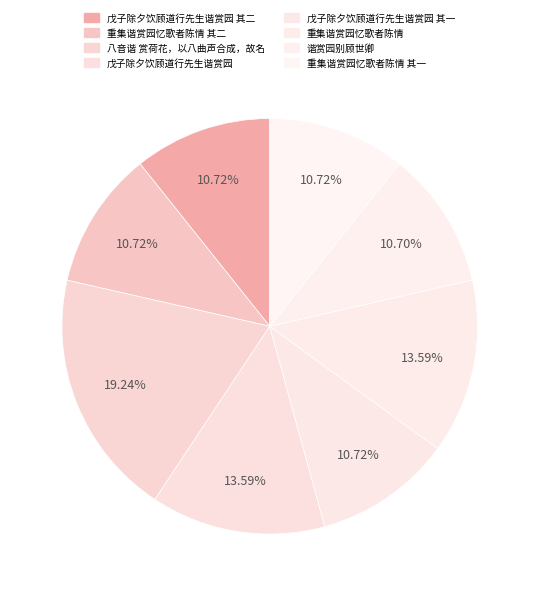

How many slices are in this pie chart?

8